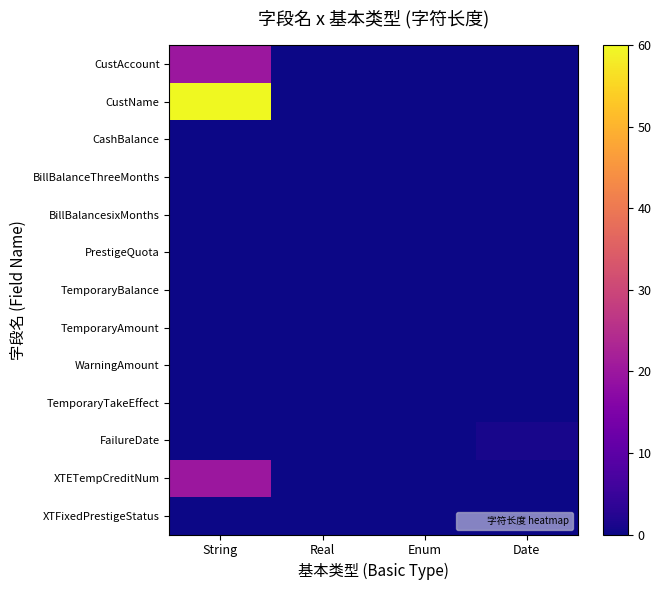

Which has a higher value, Real or Date?

Real